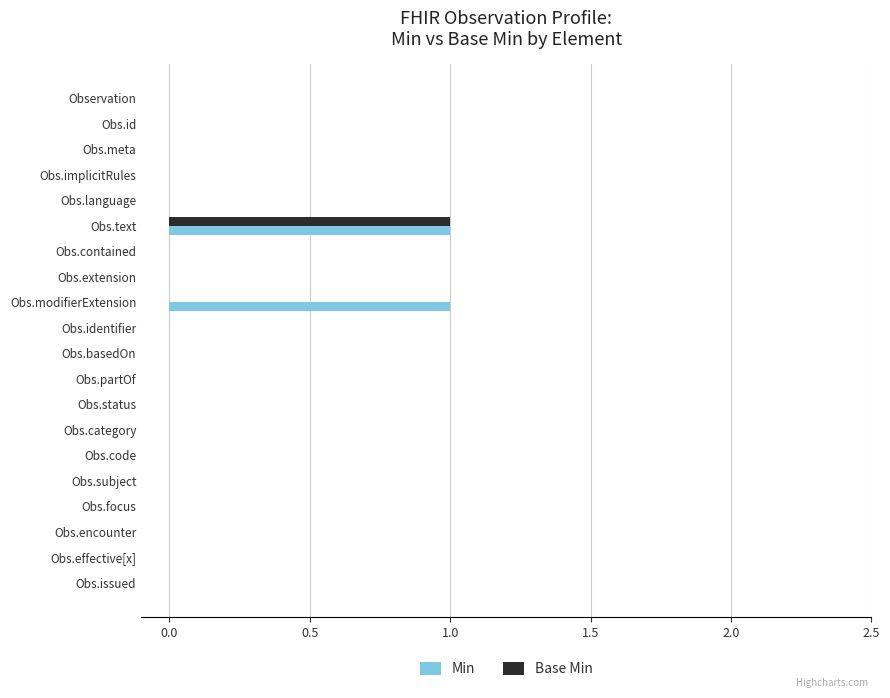

How many series are shown in this chart?

2